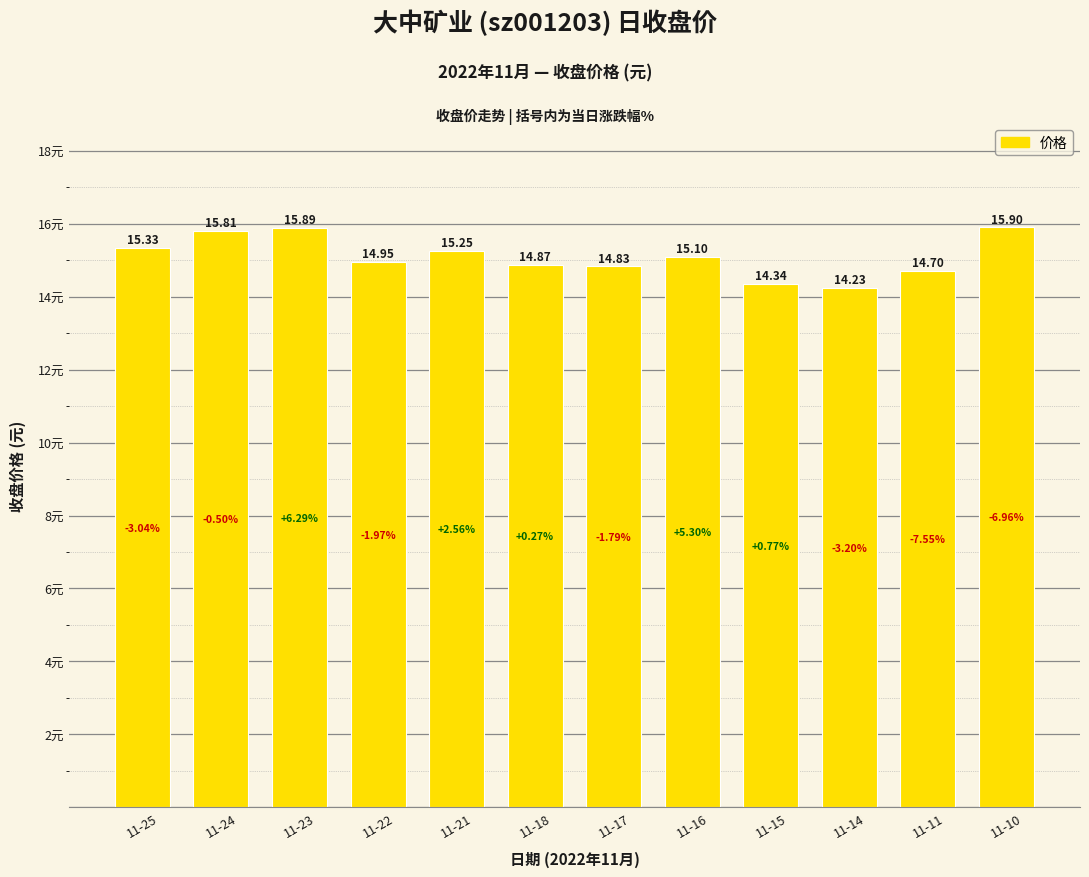

Does the chart contain stacked bars?

No